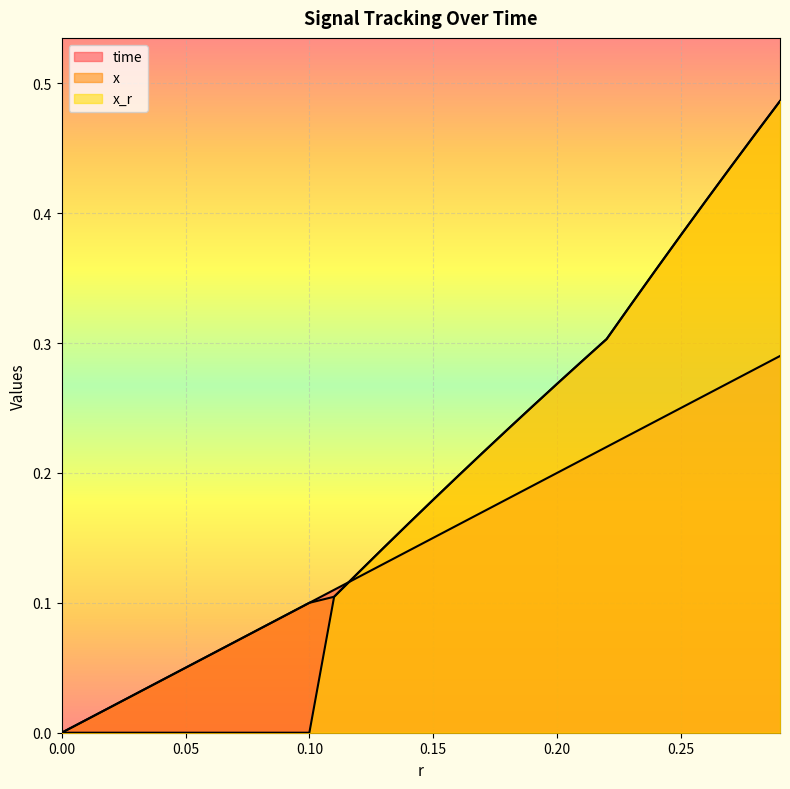

True or false: time has more than 1 points higher than both neighbors.

False